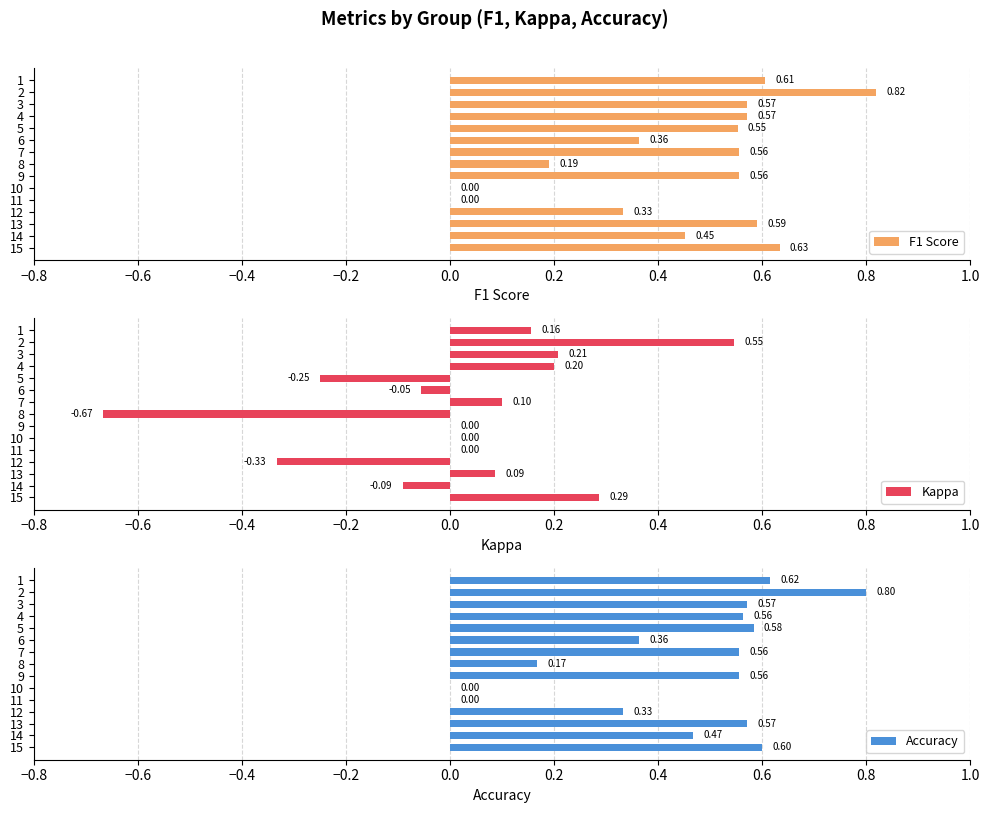

How many bars are there in each group?

3